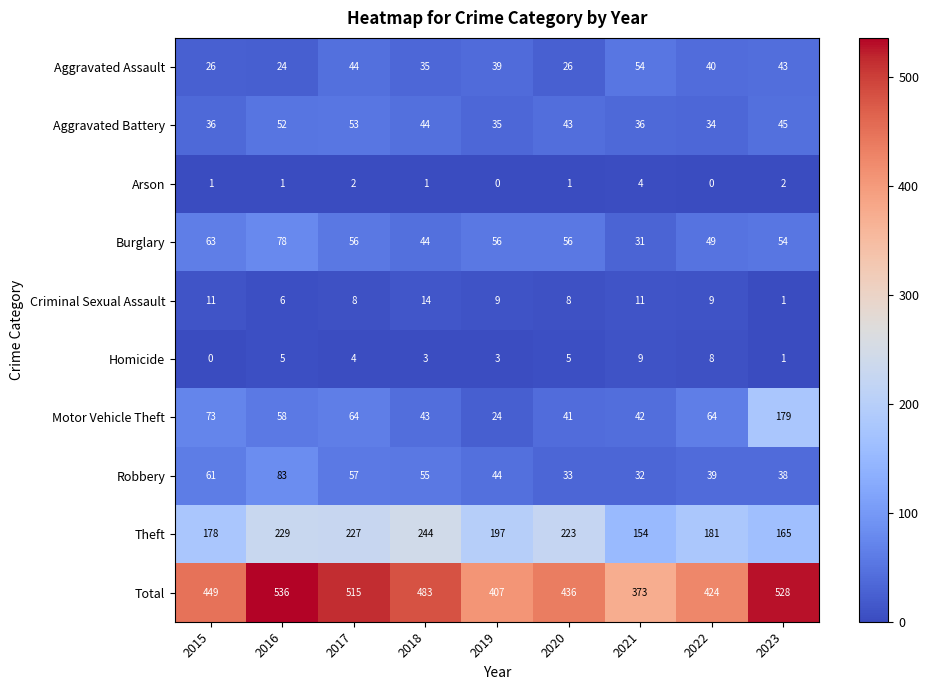

How many data points in Homicide are less than 4?

4